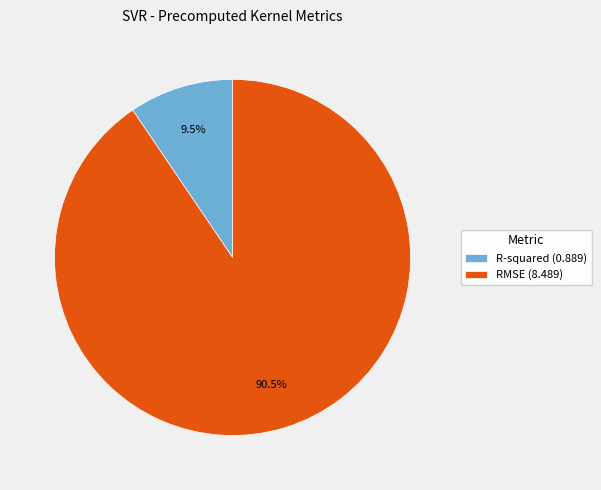

Does RMSE account for over 50% of the chart?

Yes